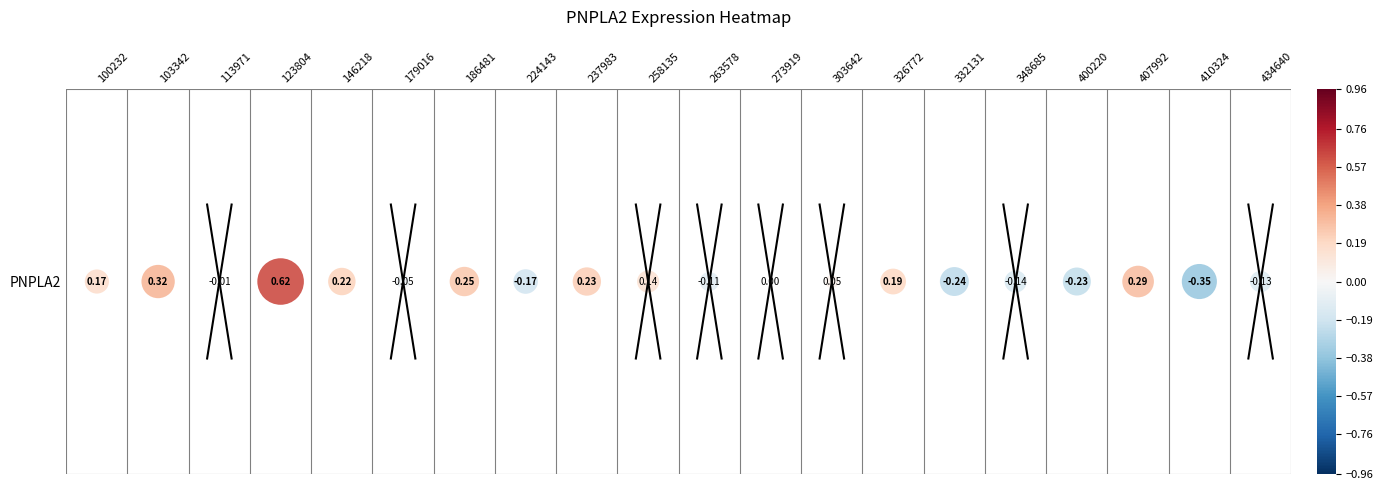

Rank the categories by value from lowest to highest.

18, 14, 16, 7, 15, 19, 10, 5, 2, 11, 12, 9, 0, 13, 4, 8, 6, 17, 1, 3